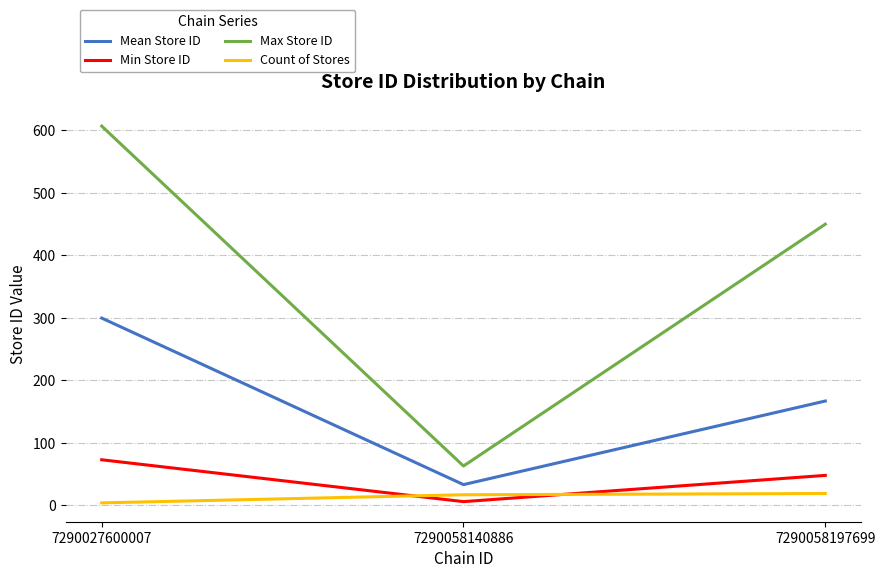

Count the Min Store ID values in the range 6 to 73.

3